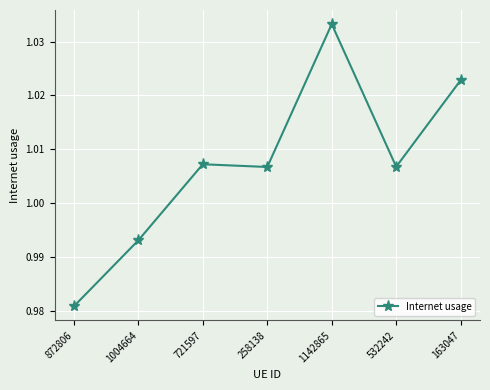

The value at 1142865 is 1.6. True or false?

False